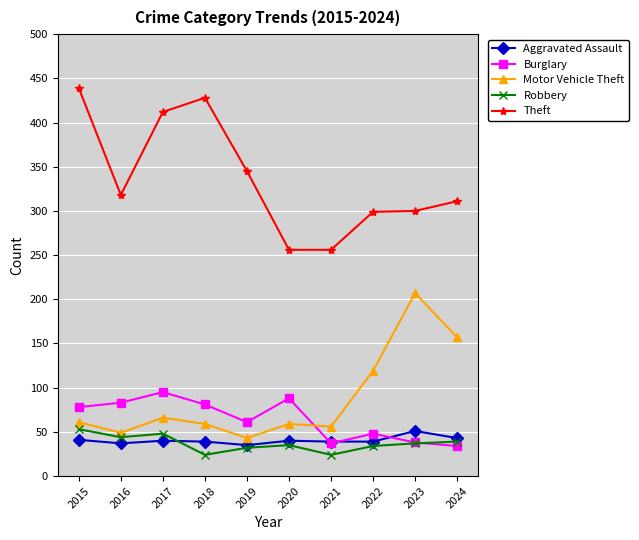

What is the average value of the Robbery series?

37